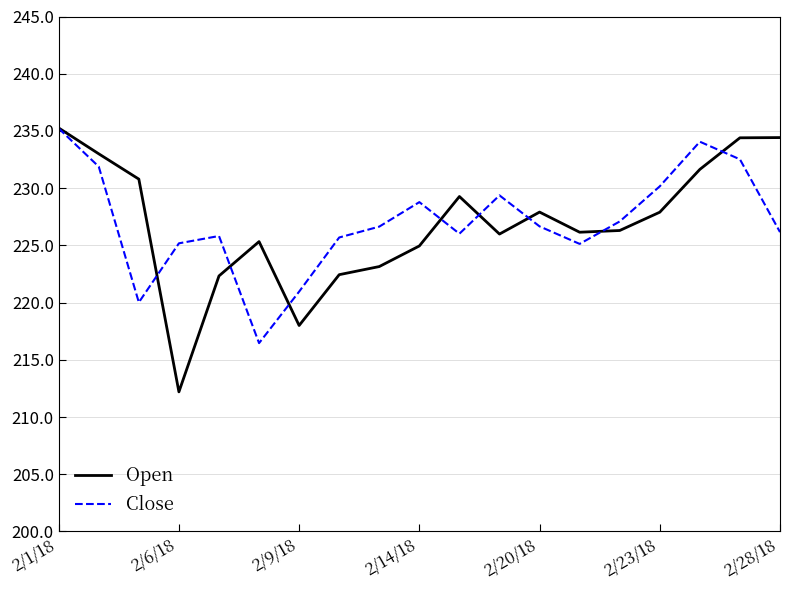

What is the highest value of the Open series?

235.3